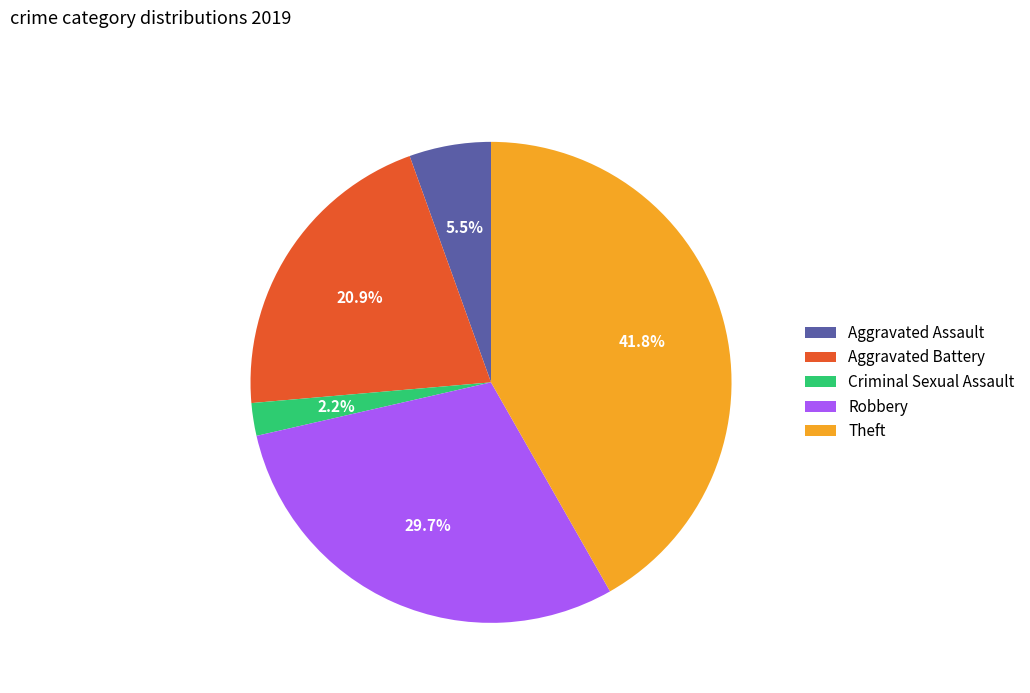

Which has a higher value, Theft or Criminal Sexual Assault?

Theft